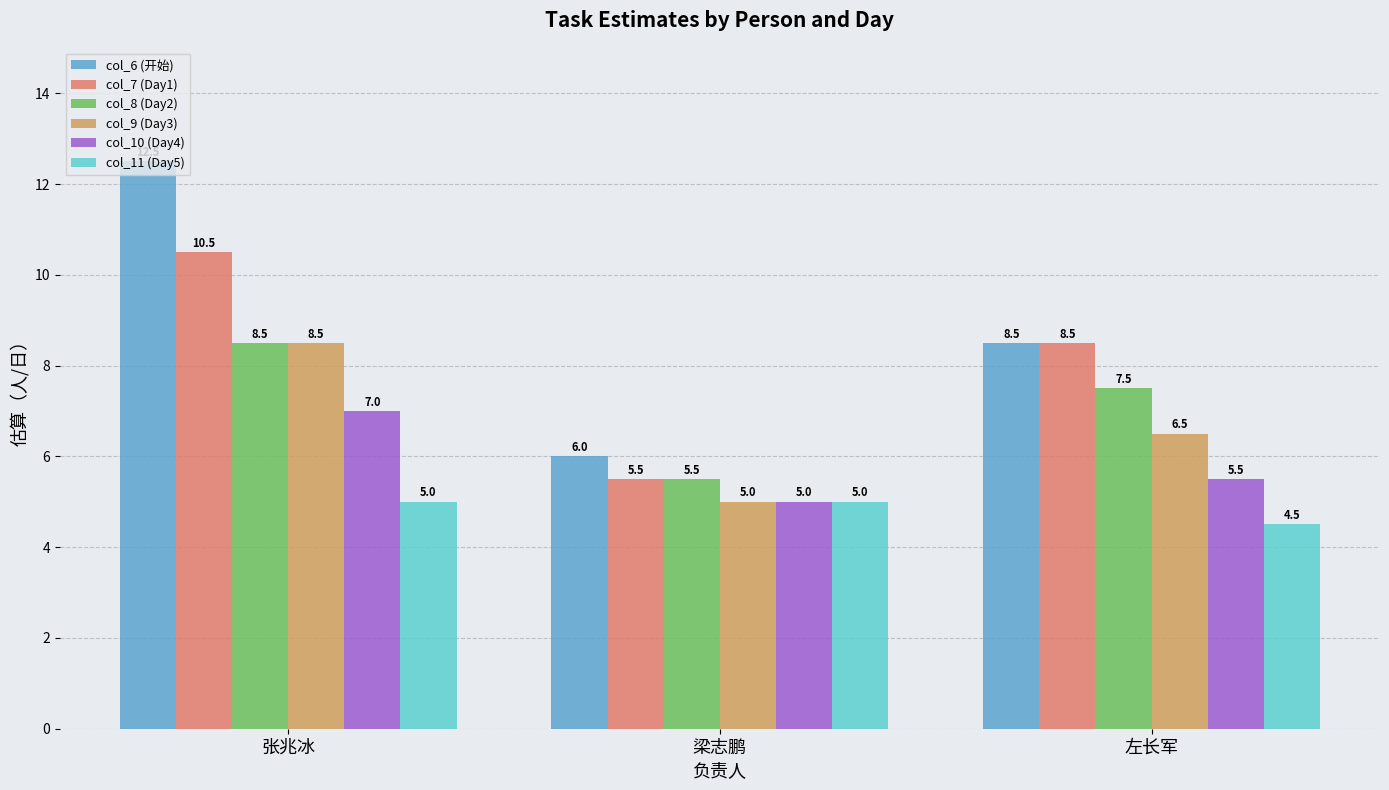

At which label does col_8 (Day2) first exceed 7?

张兆冰